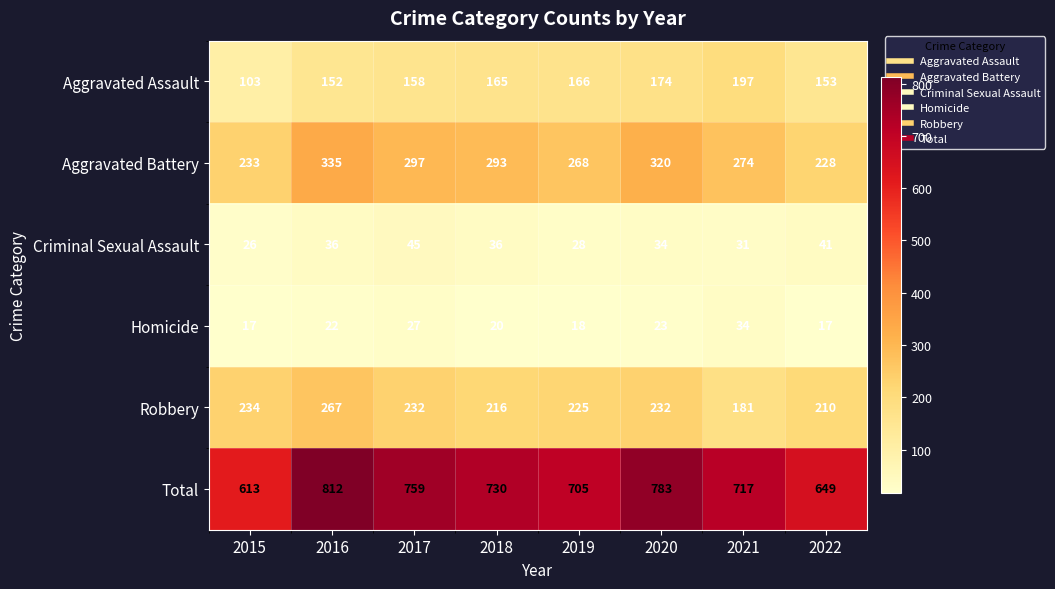

How many distinct data groups are displayed?

6